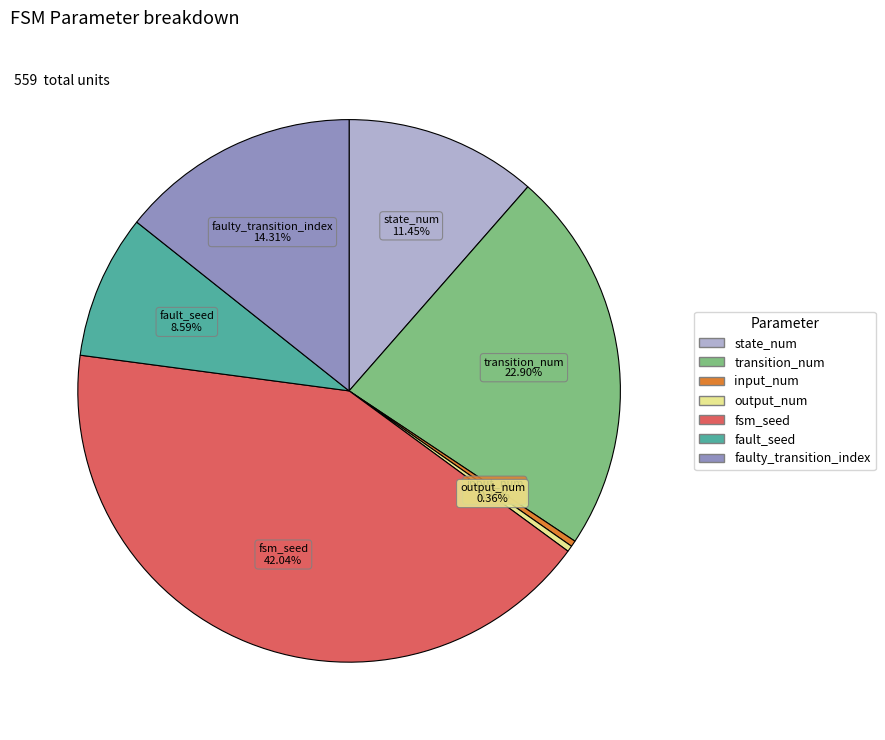

What percentage is the fault_seed slice, to the nearest percent?

9%